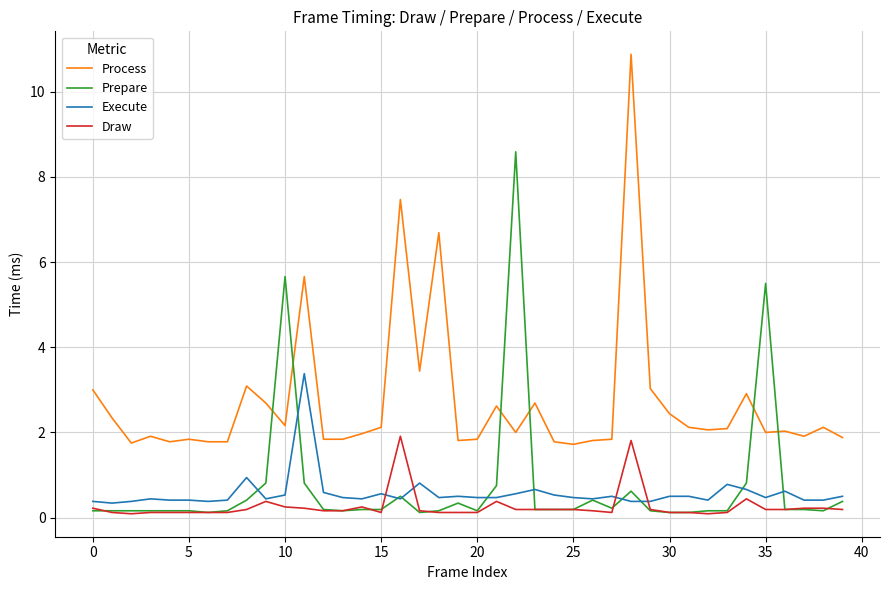

List the series in order of their peak value, highest first.

Process, Prepare, Execute, Draw